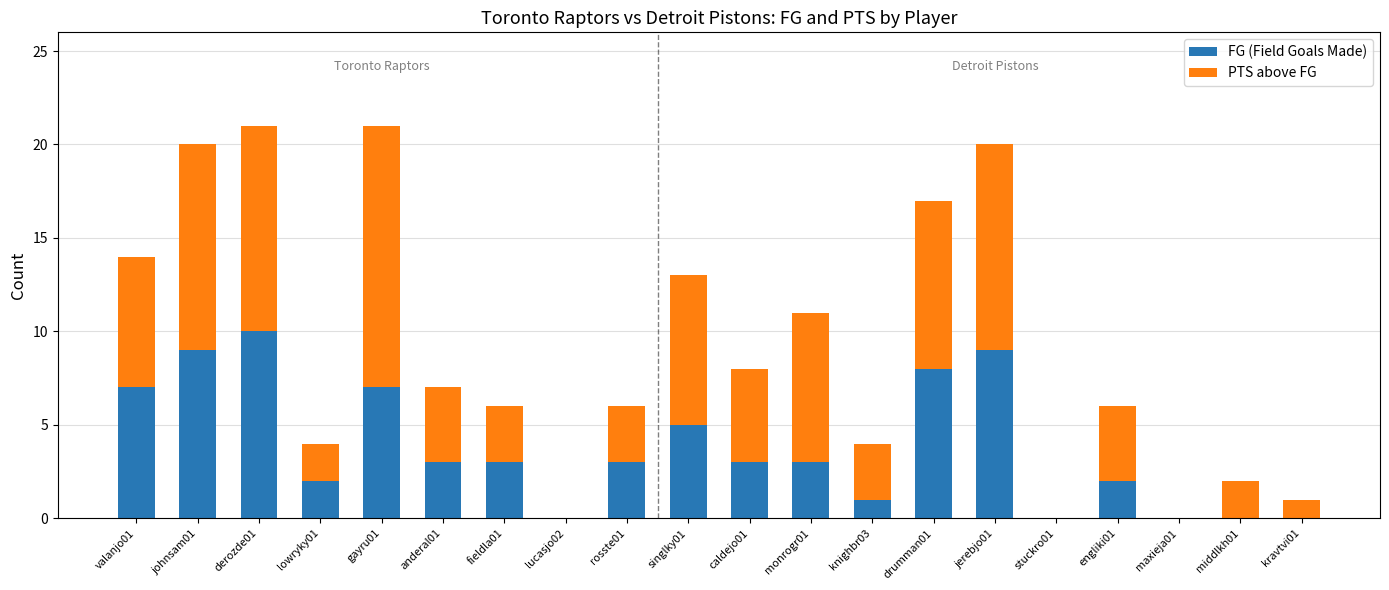

The FG (Field Goals Made) series shows 1 at anderal01. True or false?

False